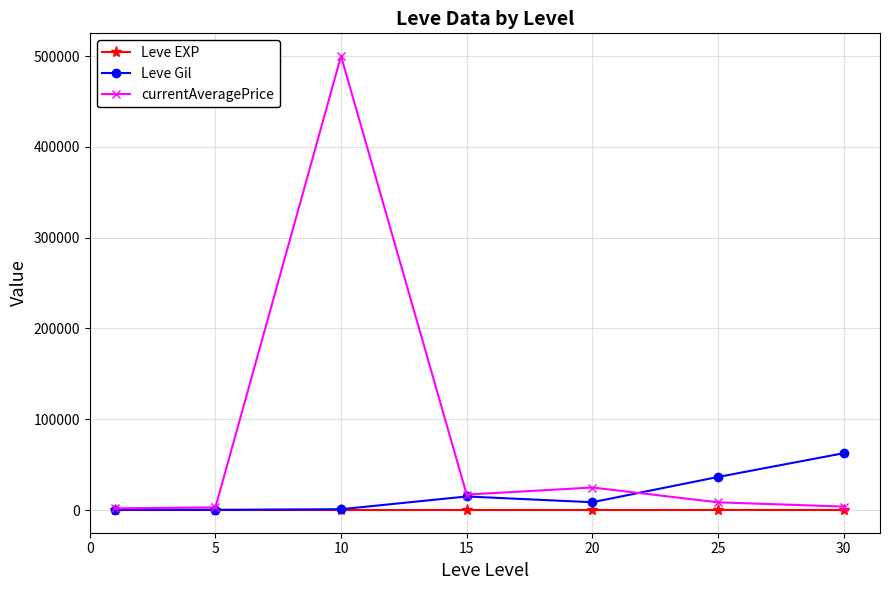

Which series has the widest spread of values?

currentAveragePrice